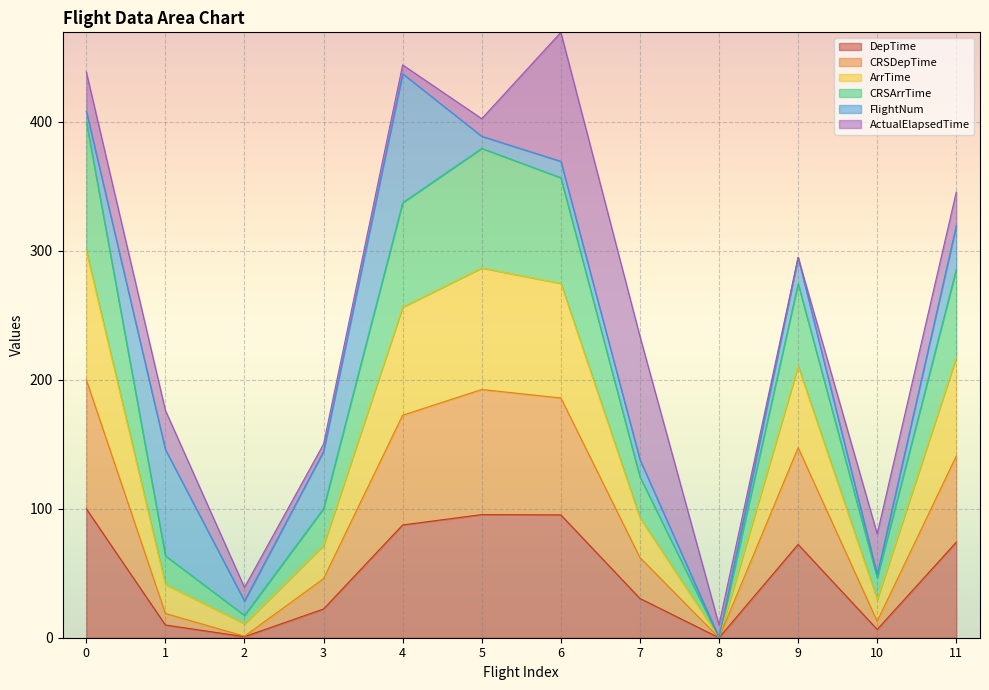

The CRSArrTime series shows 10.9 at 2. True or false?

True